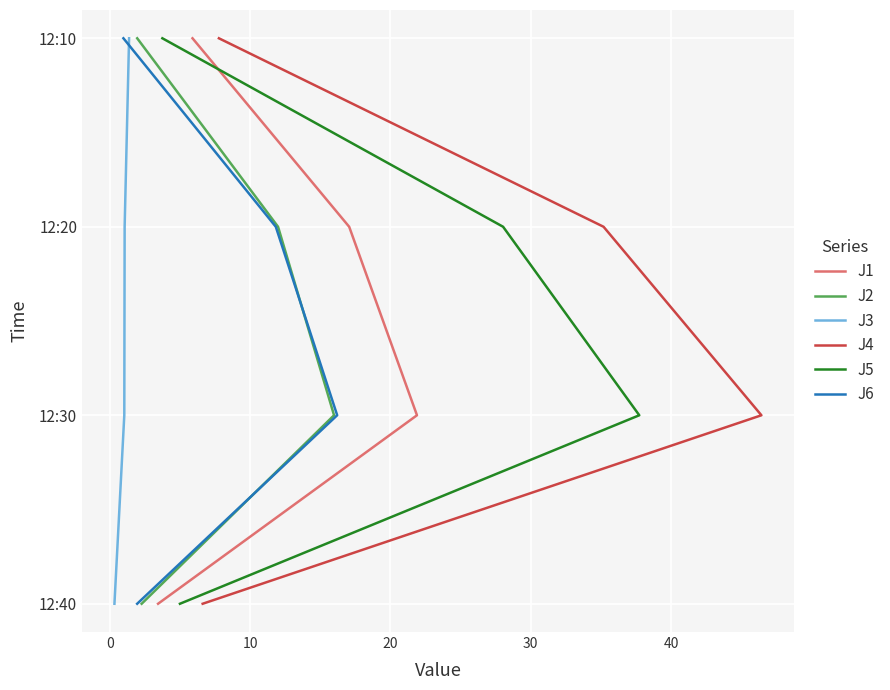

True or false: J6 has a value of 1 at 0.

False